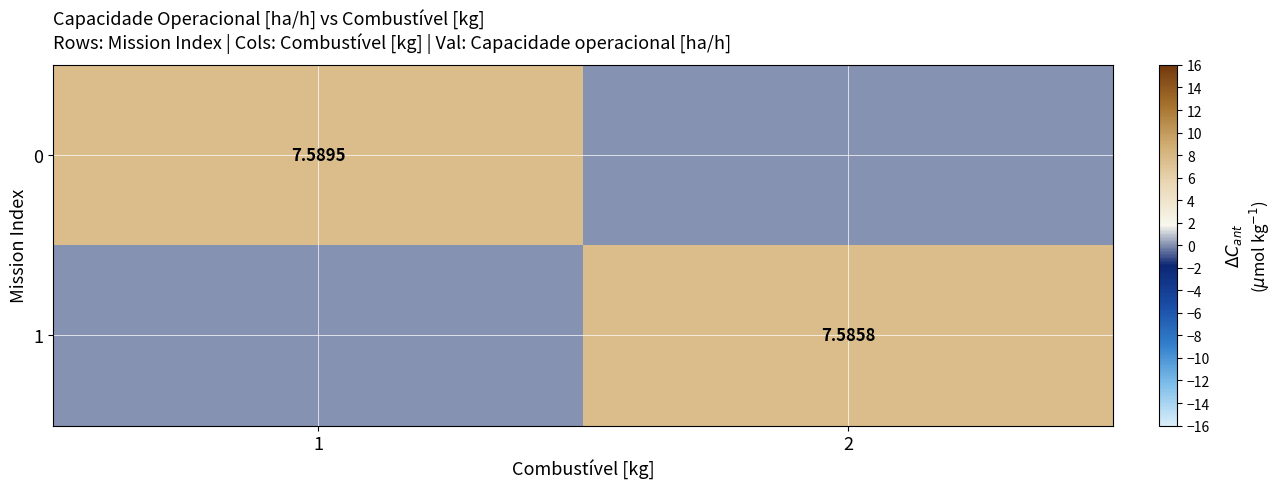

Is it true that 0 equals 0.0 at 2?

True